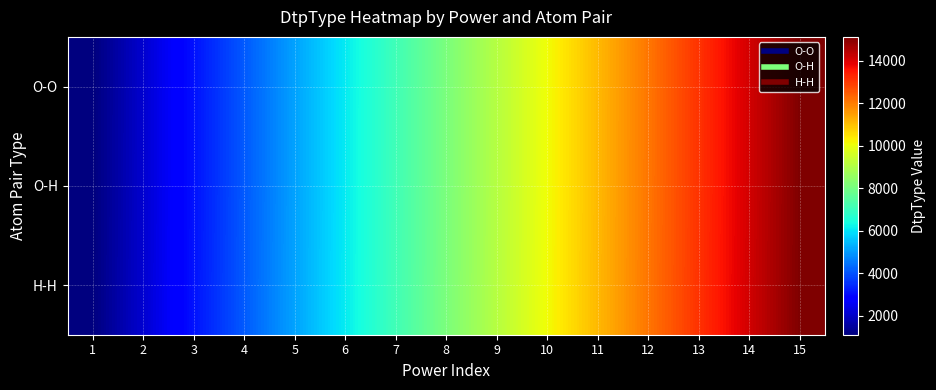

Reading left to right, what are all the values shown in this chart?

O-O: 1=1100	2=2100	3=3100	4=4100	5=5100	6=6100	7=7100	8=8100	9=9100	10=10100	11=11100	12=12100	13=13100	14=14100	15=15100
O-H: 1=1101	2=2101	3=3101	4=4101	5=5101	6=6101	7=7101	8=8101	9=9101	10=10101	11=11101	12=12101	13=13101	14=14101	15=15101
H-H: 1=1111	2=2111	3=3111	4=4111	5=5111	6=6111	7=7111	8=8111	9=9111	10=10111	11=11111	12=12111	13=13111	14=14111	15=15111